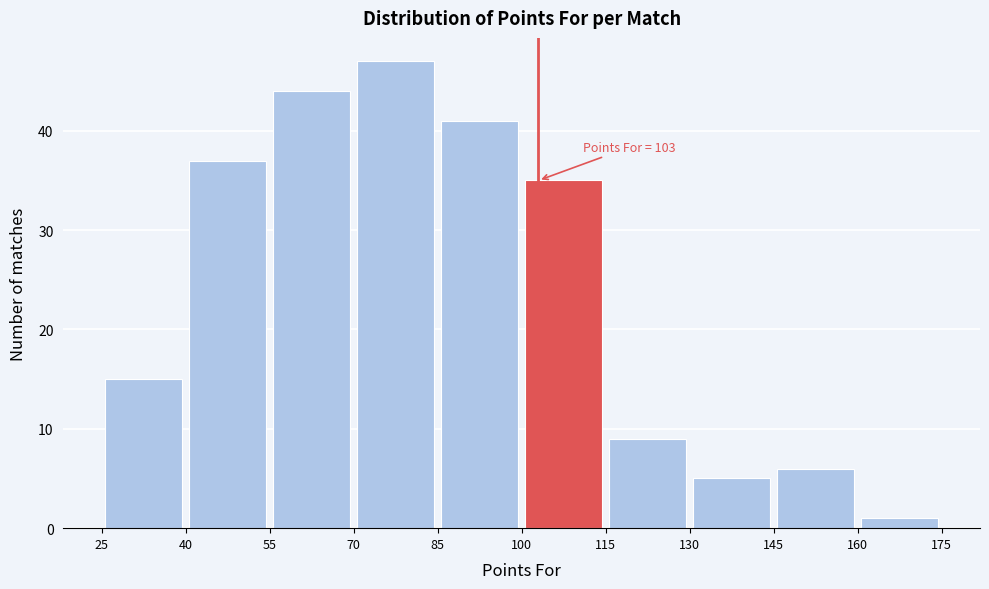

Which range on the x-axis has the tallest bar?

70 to 85